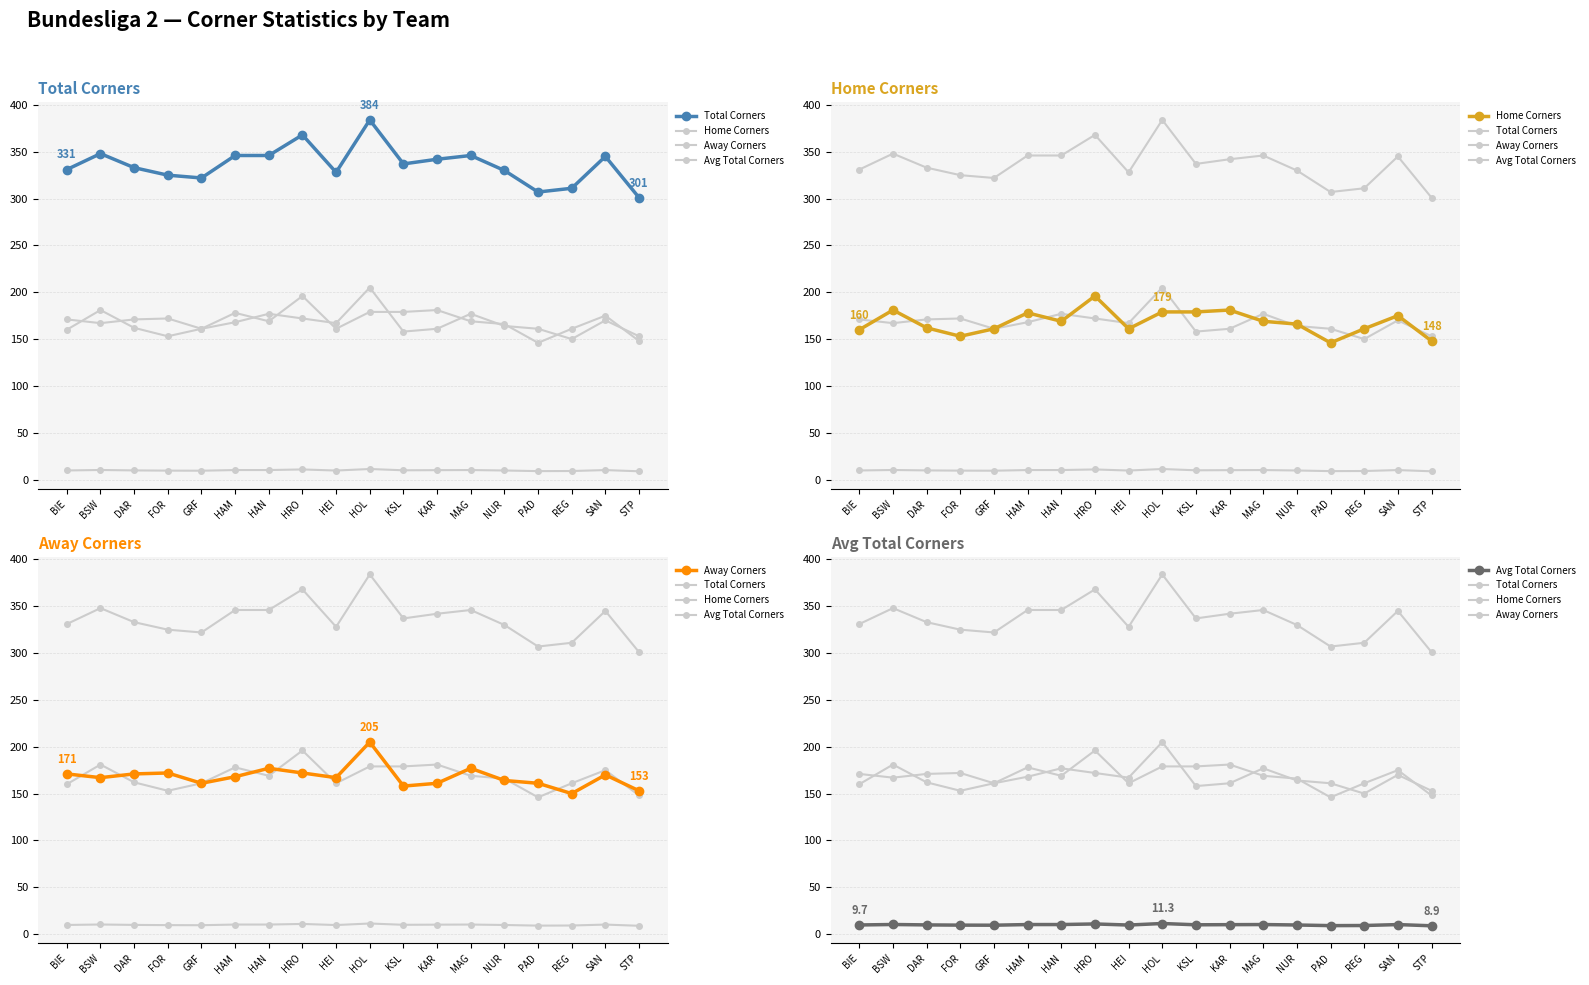

What is the total value across all series at STP?

610.9